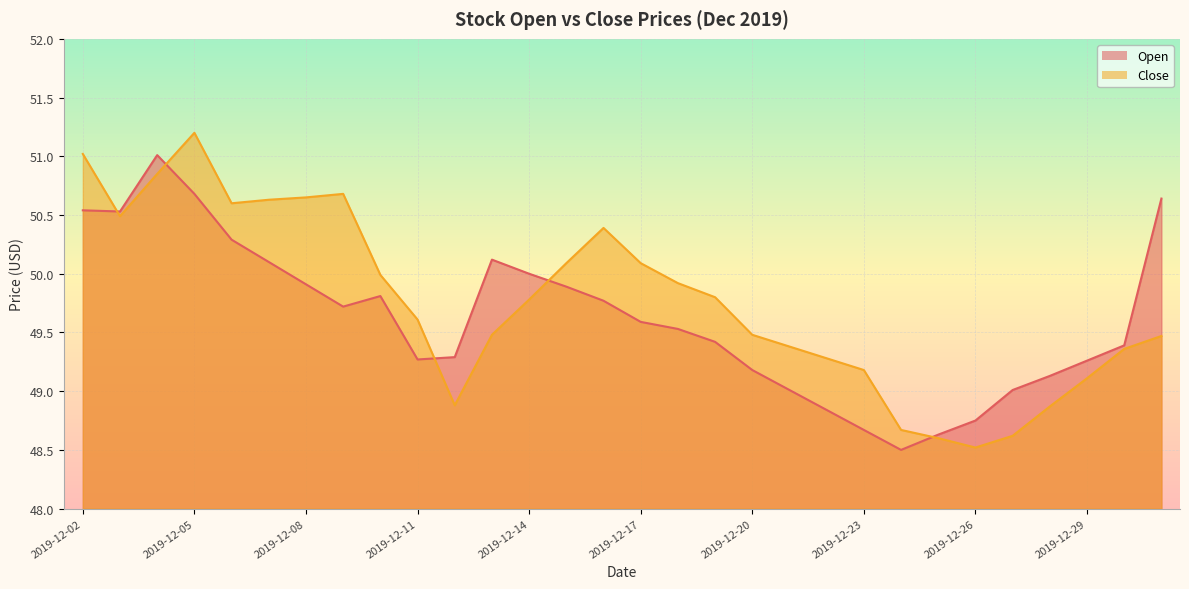

What is the difference between the second highest and second lowest values in the Open series?

2.0